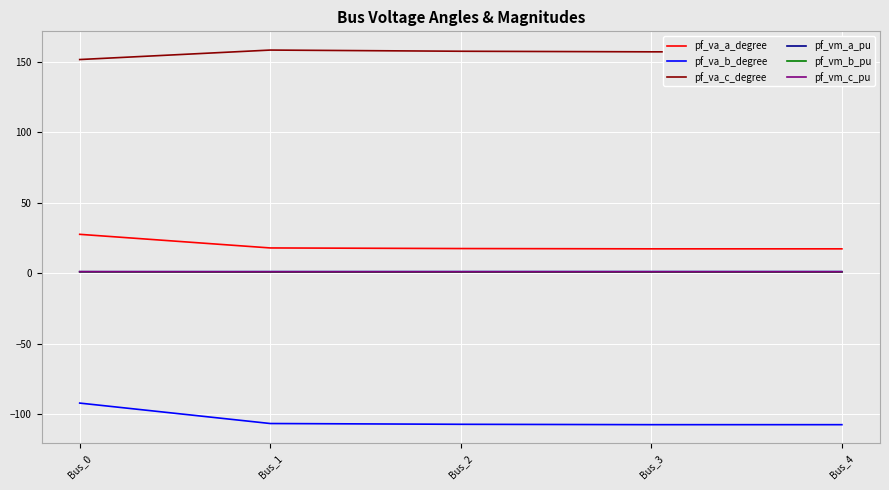

Is the value of pf_vm_a_pu at Bus_2 greater than the value of pf_va_c_degree at Bus_0?

No